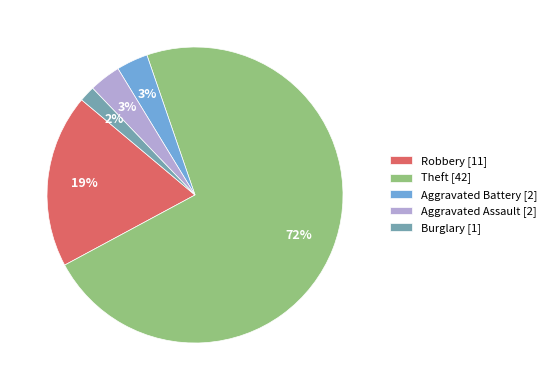

To the nearest percent, what is the difference between the largest and smallest slice percentages?

71%